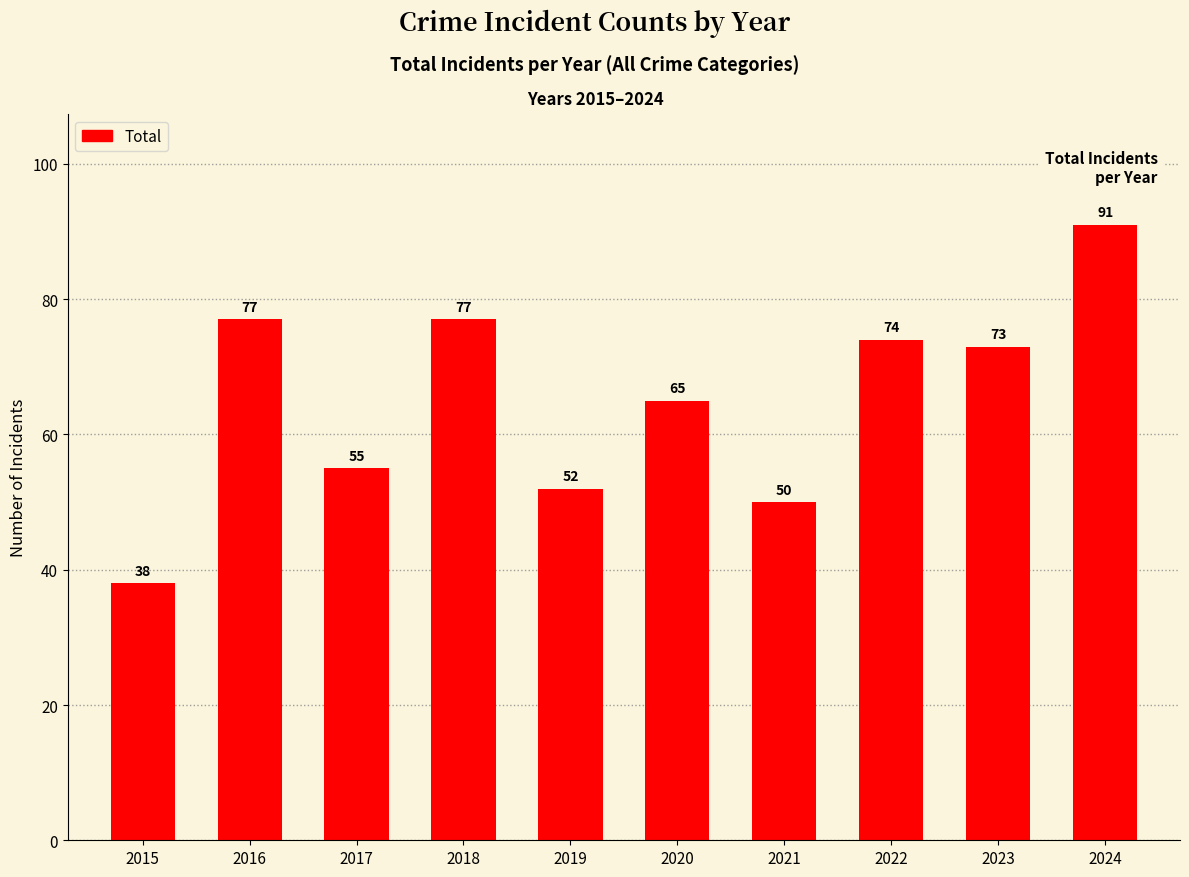

Reading left to right, what are all the values shown in this chart?

38	77	55	77	52	65	50	74	73	91